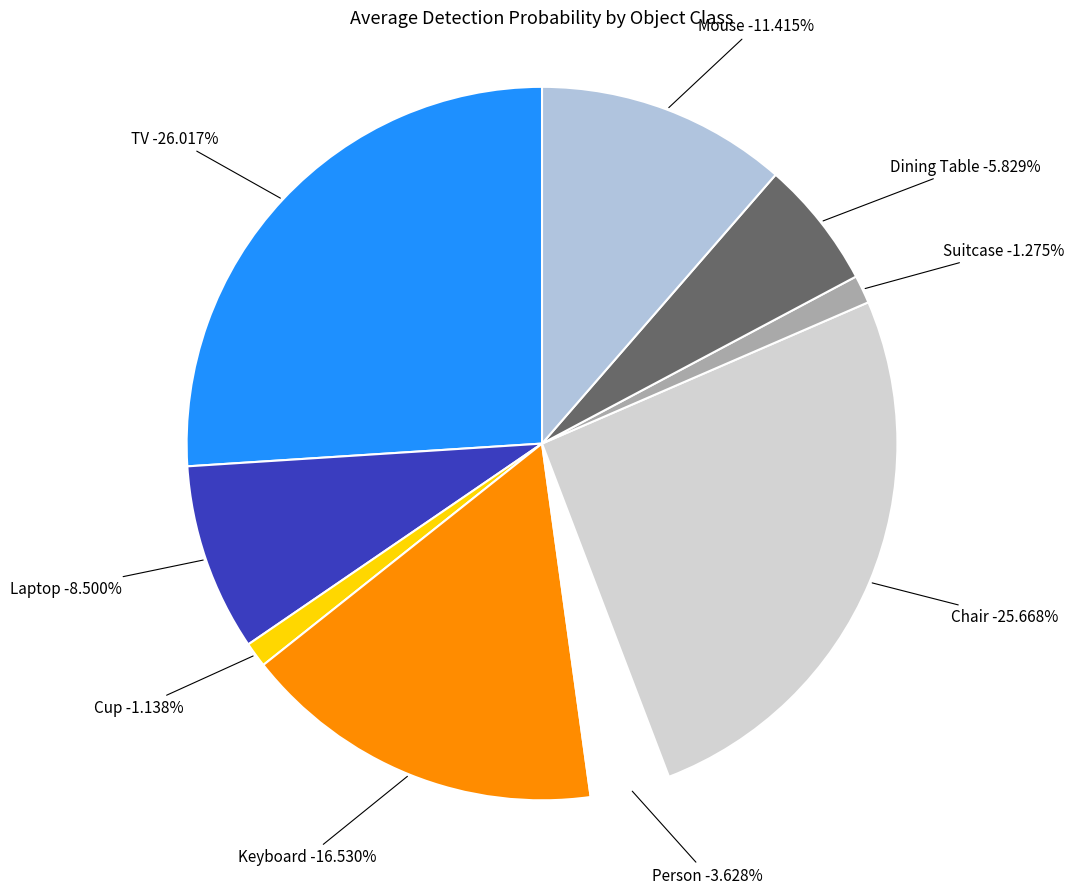

How many slices are in this pie chart?

9